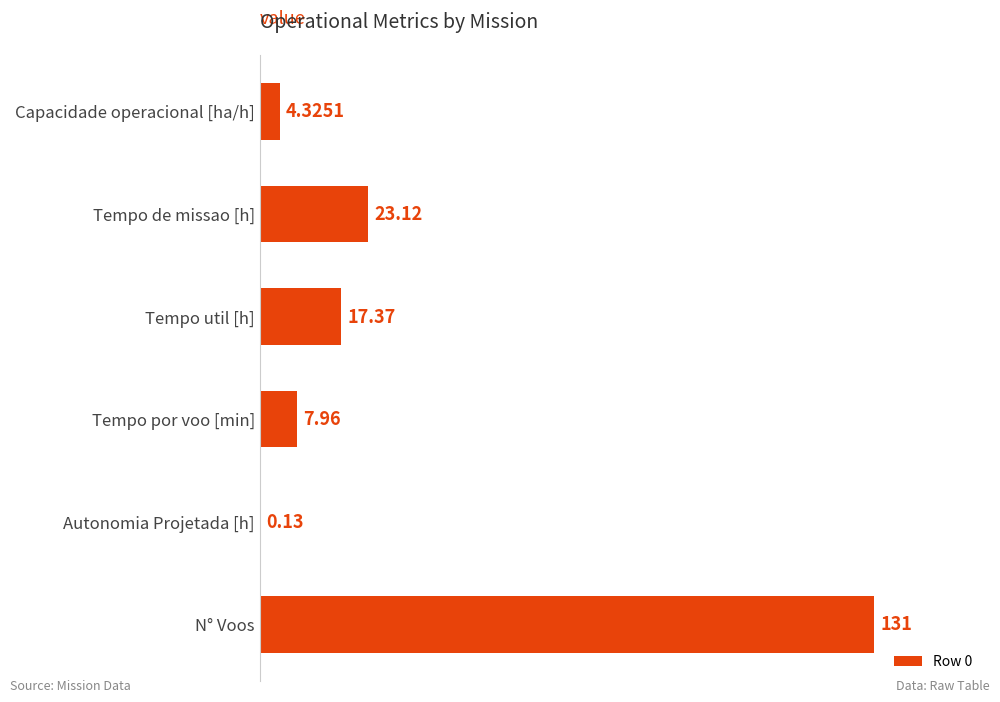

What is the sum of all values?

183.9